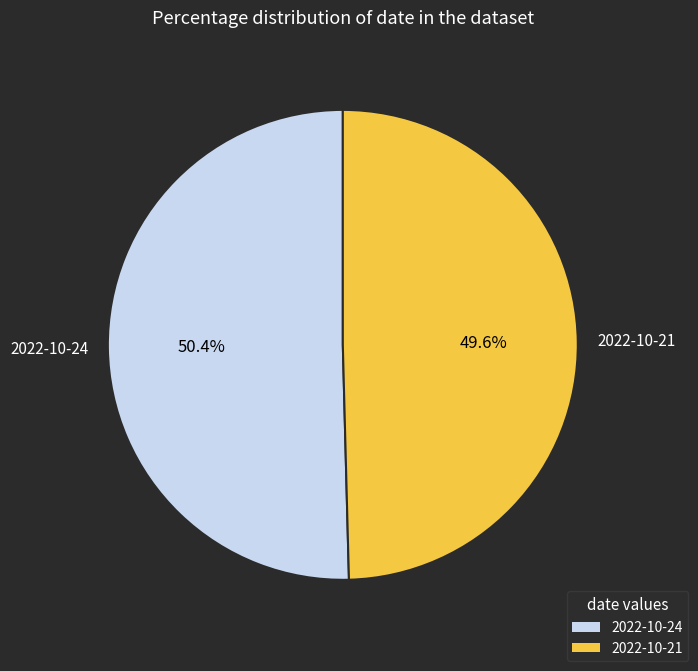

What is the smallest slice in the pie chart?

2022-10-21